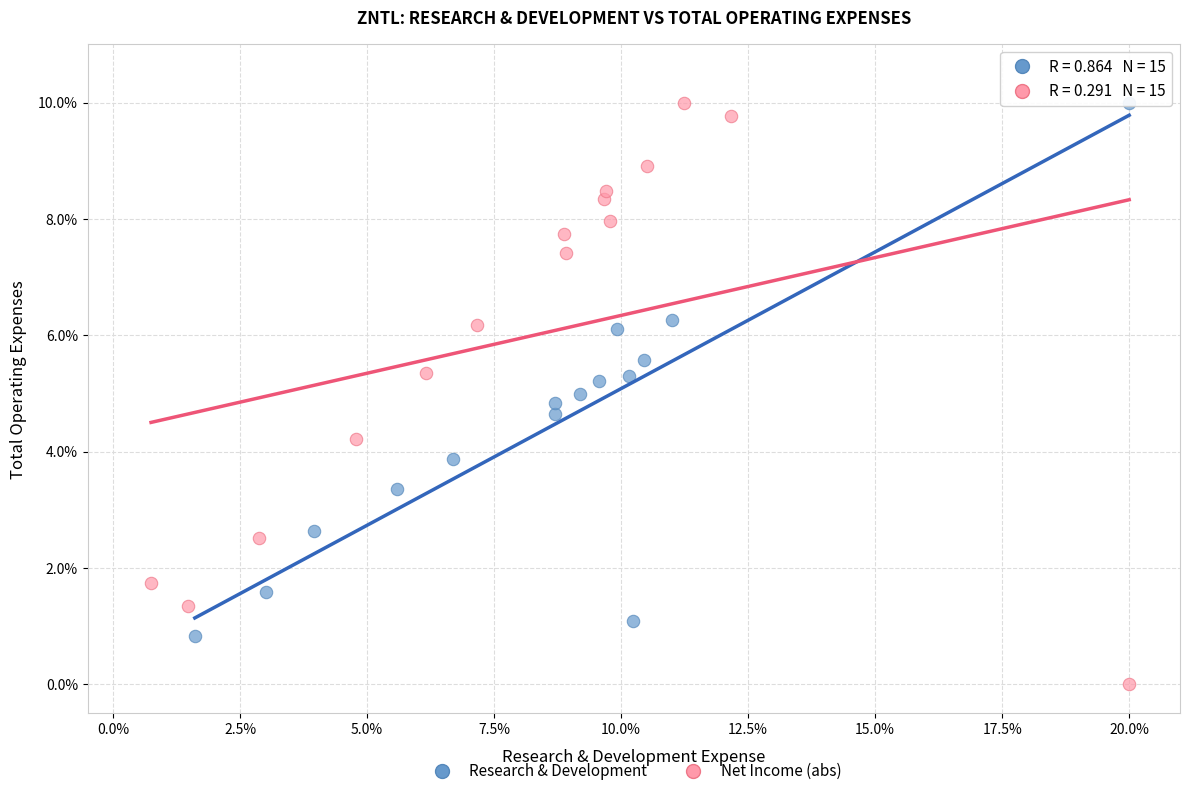

What are all the series names shown in the legend?

Research & Development, Net Income (abs)